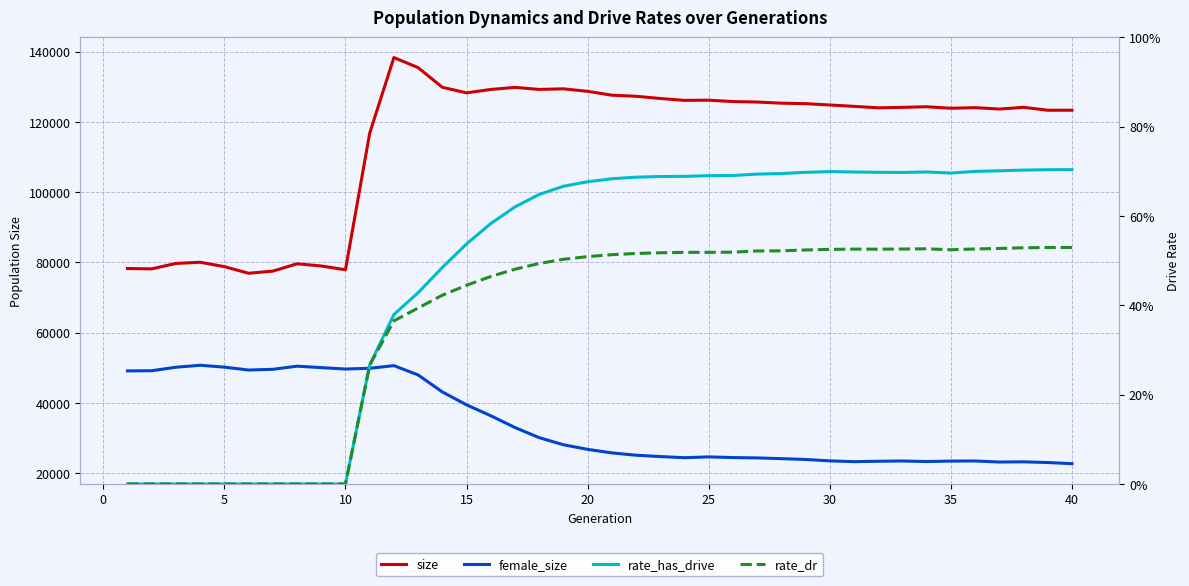

What is the average value of the female_size series?

34048.2